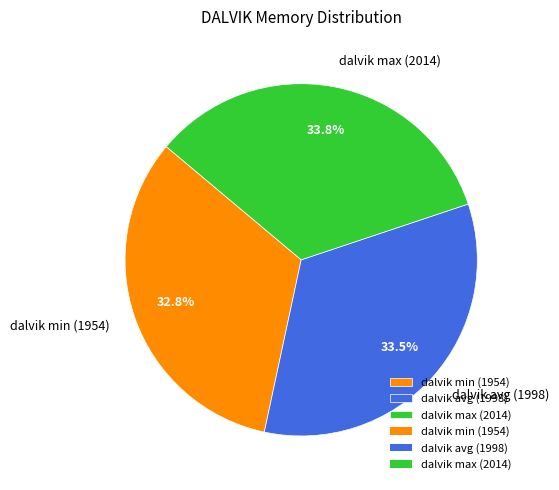

To the nearest percent, what portion does dalvik min (1954) represent?

33%